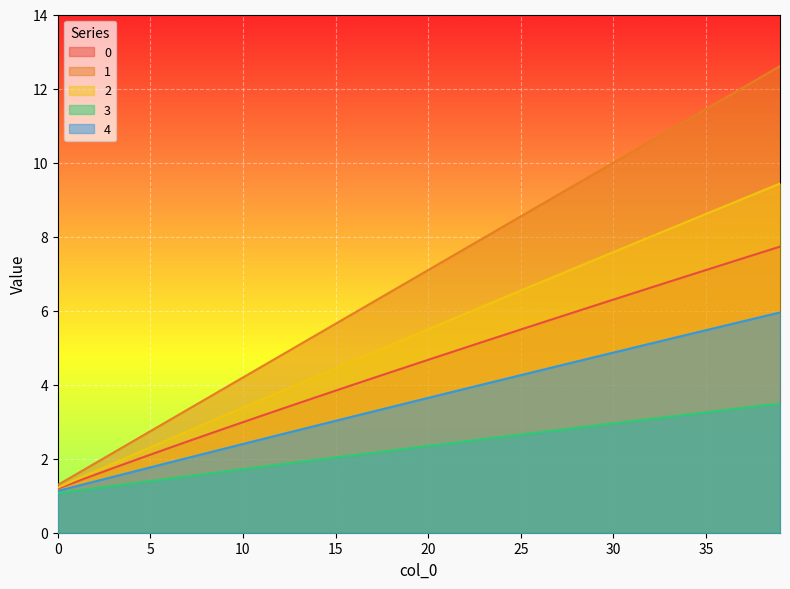

Does the chart display data point markers on the line(s)?

No